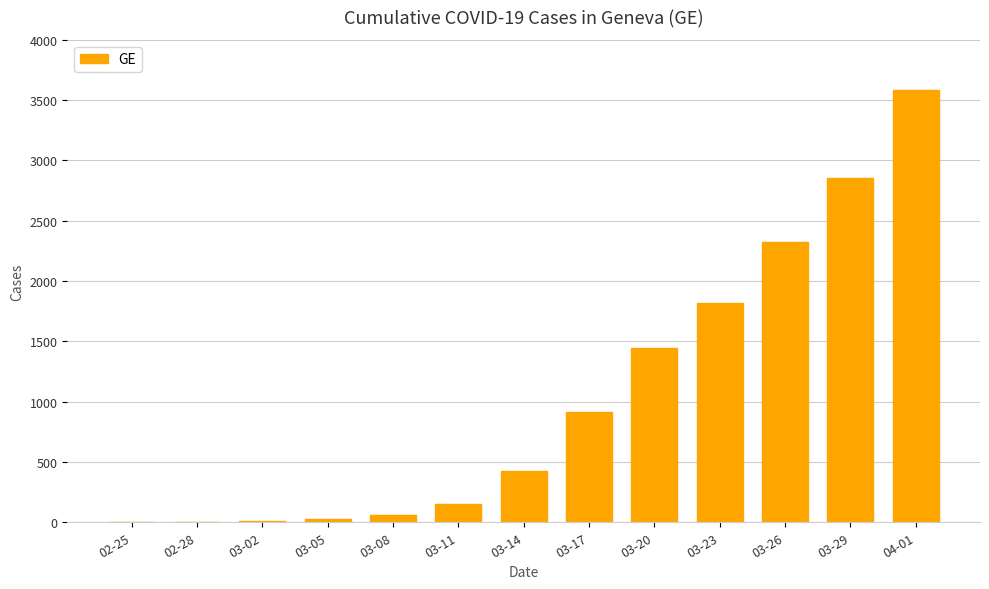

The value at 04-01 is 3582. True or false?

True